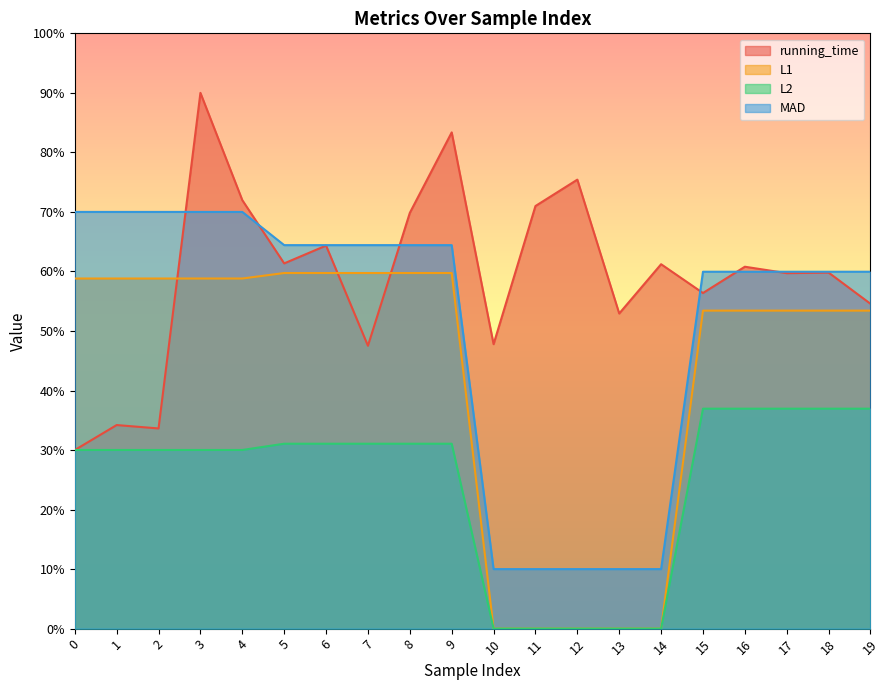

In running_time, how many points are lower than both neighbors (excluding endpoints)?

7